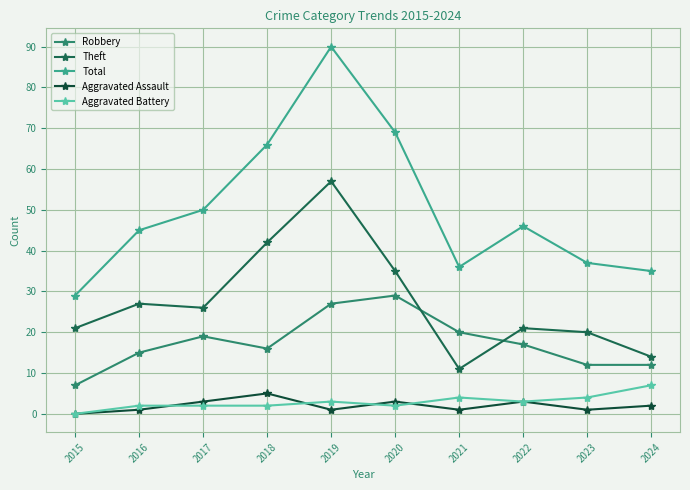

Is the value of Aggravated Battery at 2020 greater than the value of Total at 2019?

No